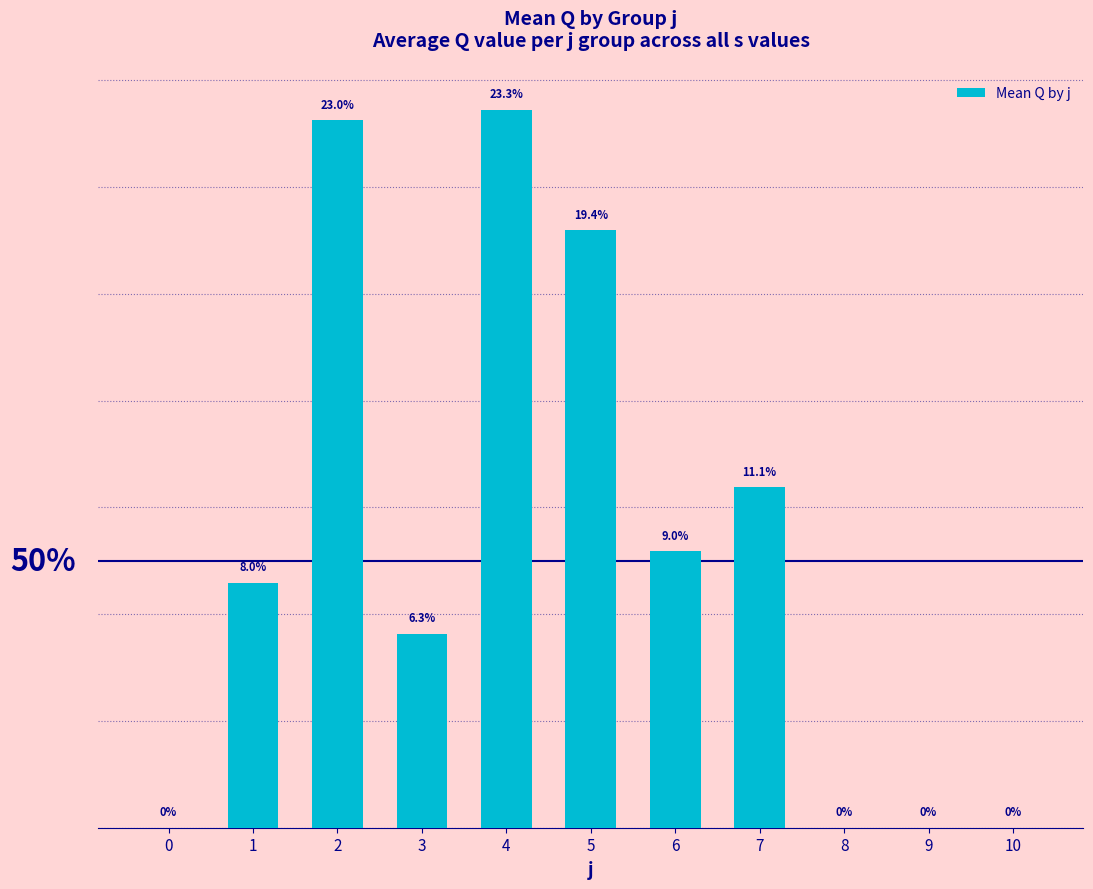

Reading left to right, what are all the values shown in this chart?

0=0.0	1=45.9	2=132.5	3=36.4	4=134.5	5=111.8	6=51.9	7=63.7	8=0.0	9=0.0	10=0.0